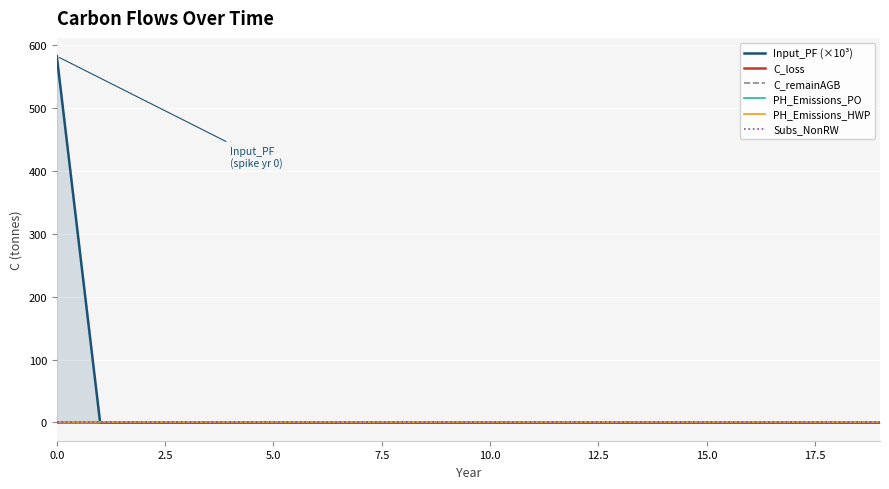

What position from the right is 15?

5